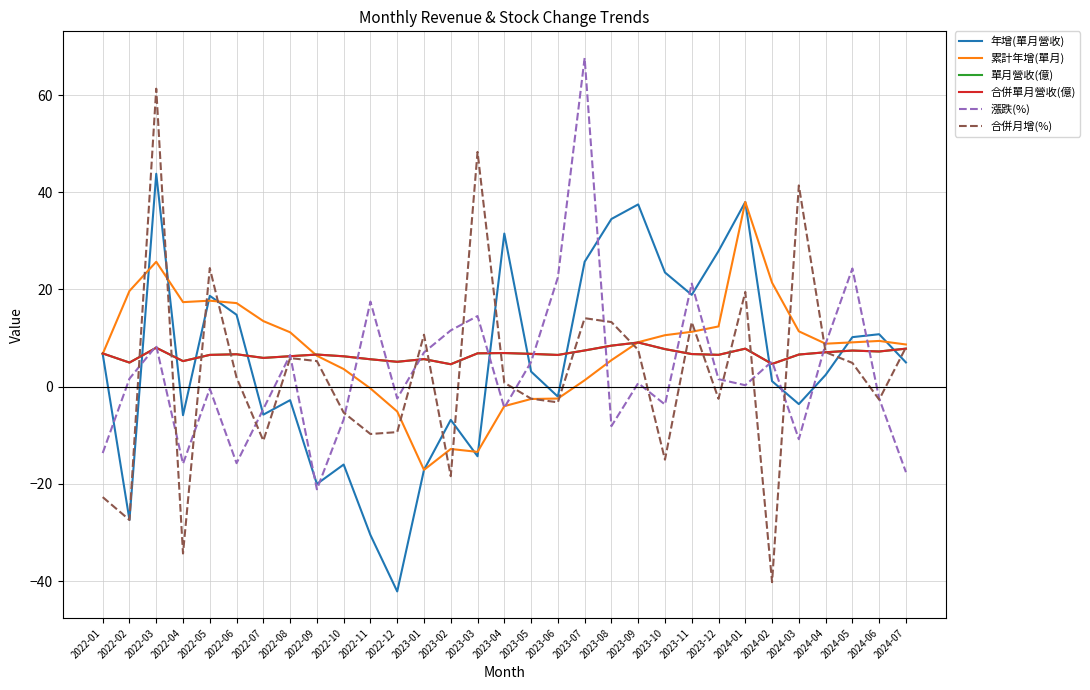

How many values in 合併月增(%) are above zero?

17